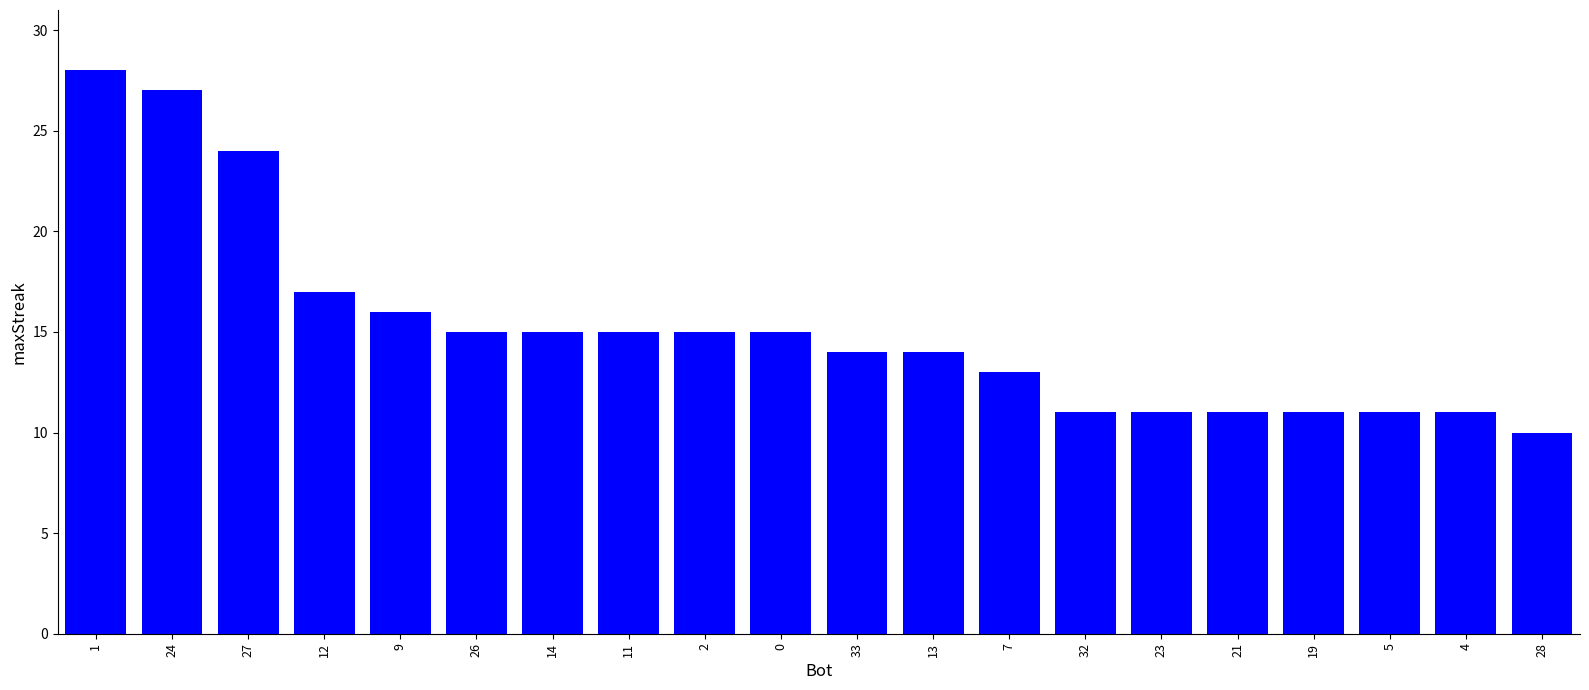

Approximately how many times larger is the value at 11 compared to 5?

1.4